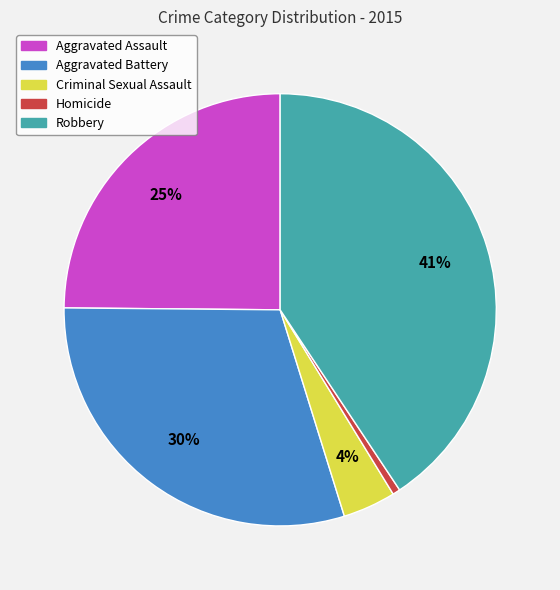

Which has a higher value, Criminal Sexual Assault or Aggravated Battery?

Aggravated Battery